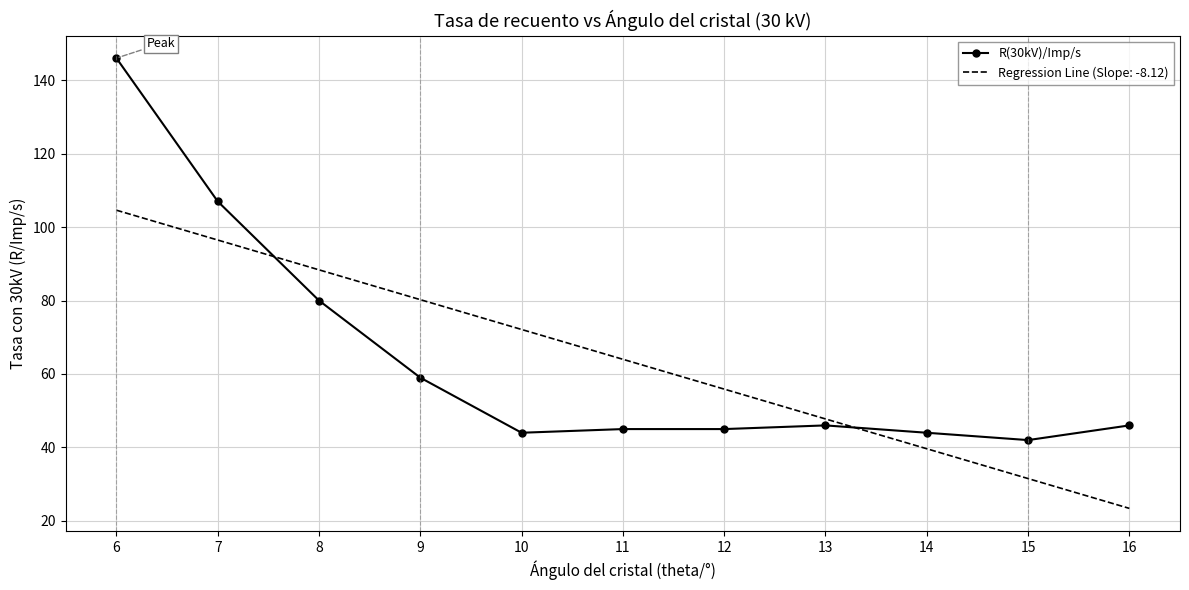

Where does the data first go above 46?

6